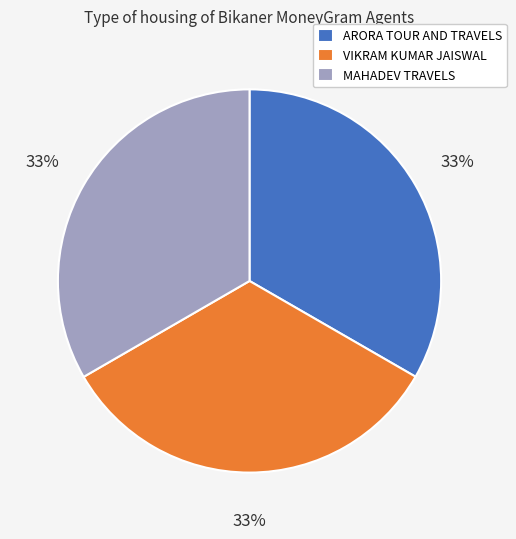

What is the ratio of the value at MAHADEV TRAVELS to the value at VIKRAM KUMAR JAISWAL?

1.0